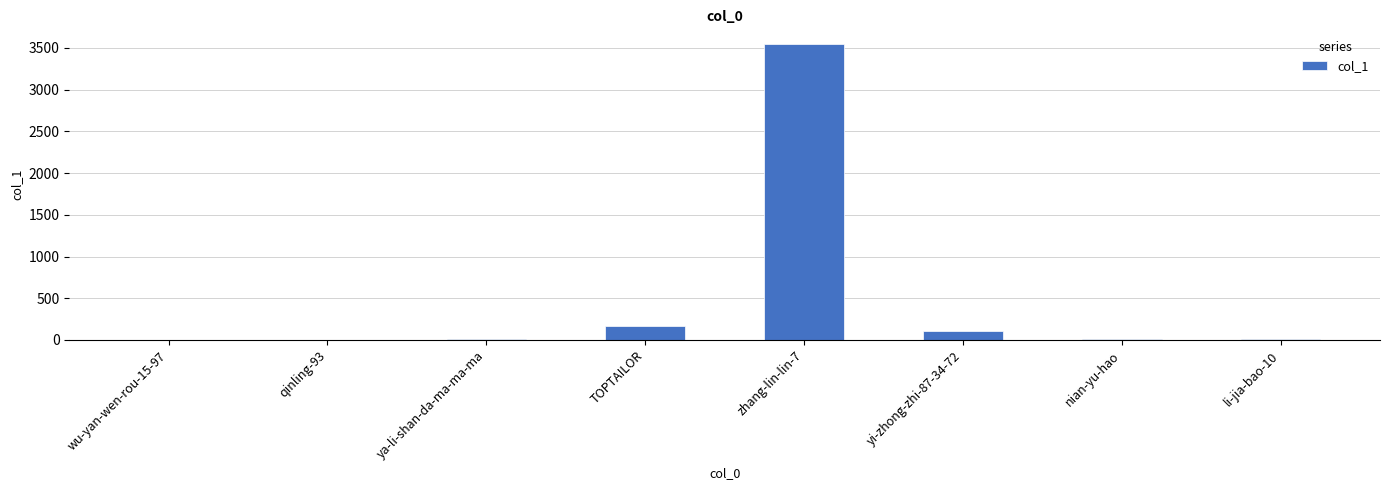

What is the sum of all values?

3847